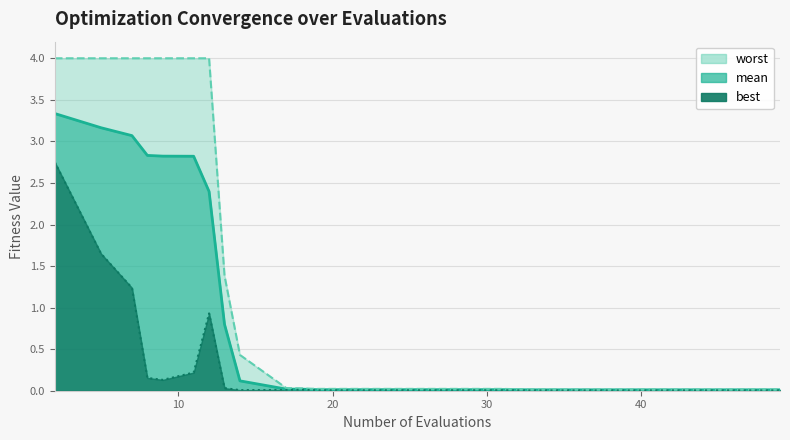

In best, how many points are lower than both neighbors (excluding endpoints)?

2